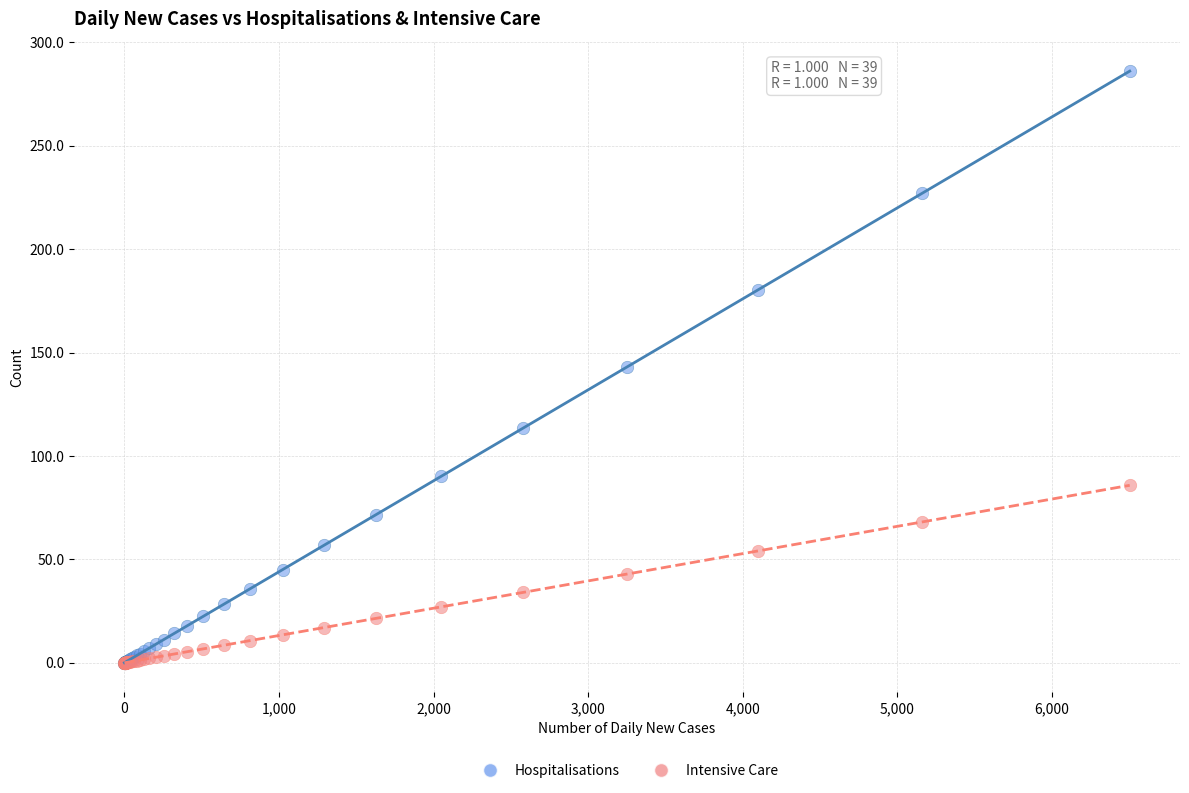

What are all the series names shown in the legend?

Hospitalisations, Intensive Care